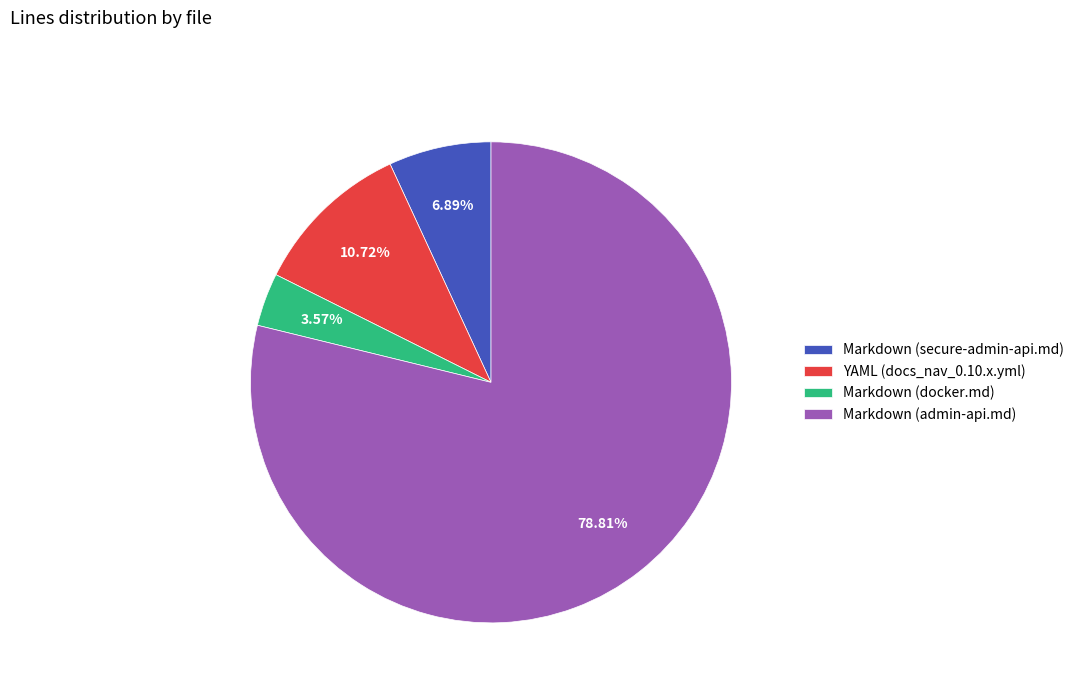

Which slice is the largest?

Markdown (admin-api.md)